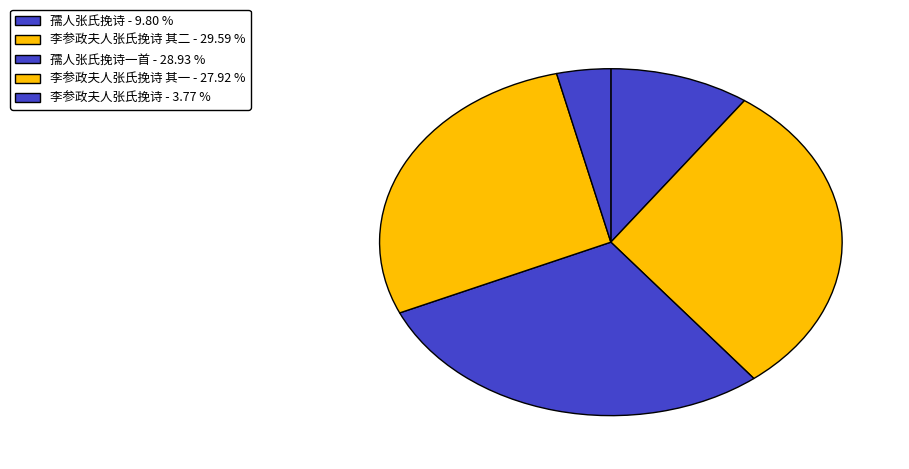

How many slices are in this pie chart?

5